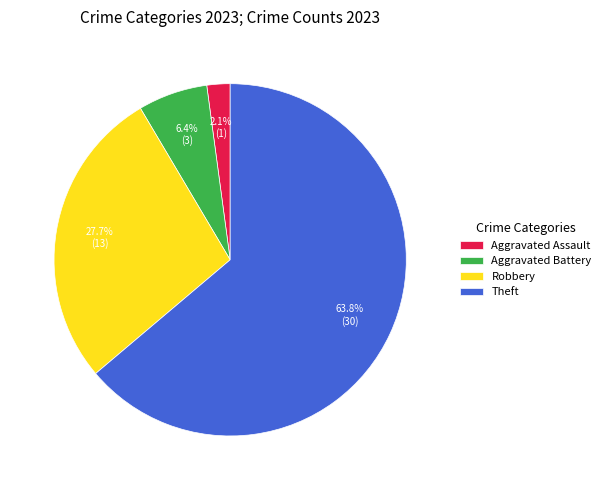

How many segments does this pie chart have?

4